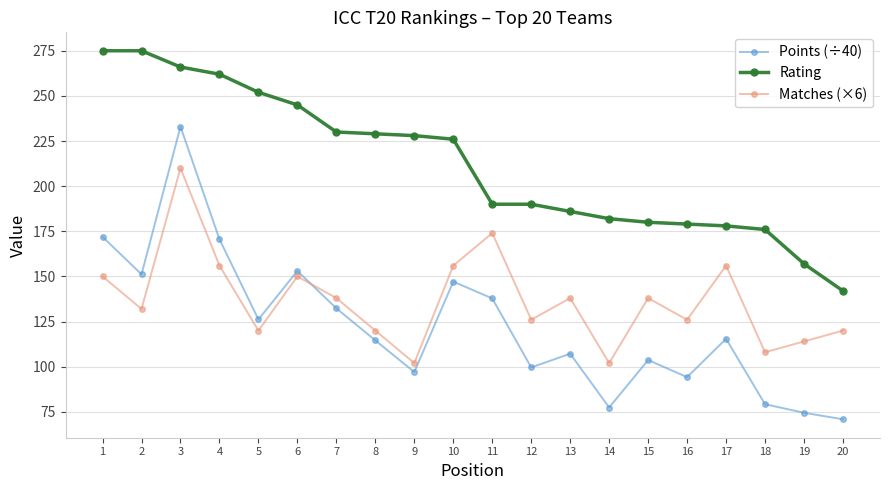

At which label does Points (÷40) reach its peak?

3